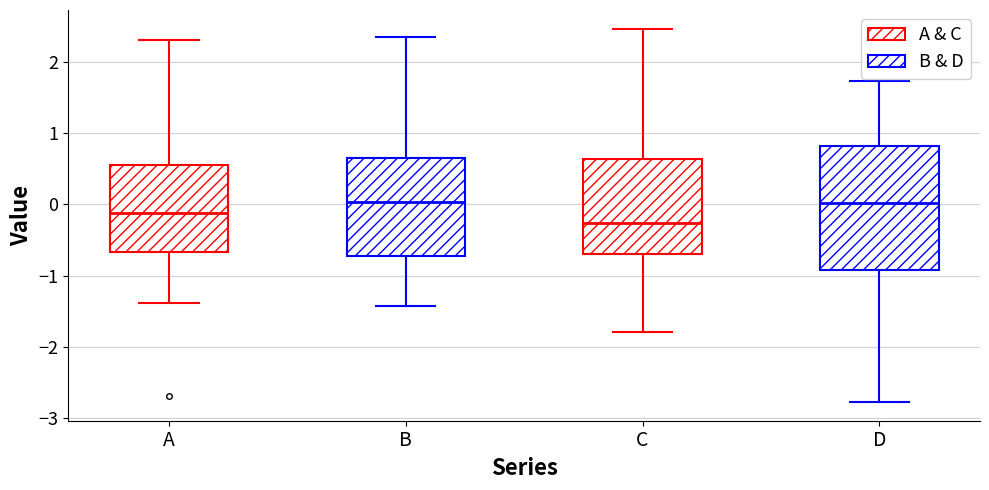

Reading left to right, read every box against the y-axis: the position of its median line, the range the box covers, and the ends of its whiskers. The values are not printed on the chart, so give them approximately, as read against the axis.

A: median -0.1, box -0.7 to 0.5, whiskers -1.4 to 2.3
B: median 0.0, box -0.7 to 0.6, whiskers -1.4 to 2.4
C: median -0.3, box -0.7 to 0.6, whiskers -1.8 to 2.5
D: median 0.0, box -0.9 to 0.8, whiskers -2.8 to 1.7